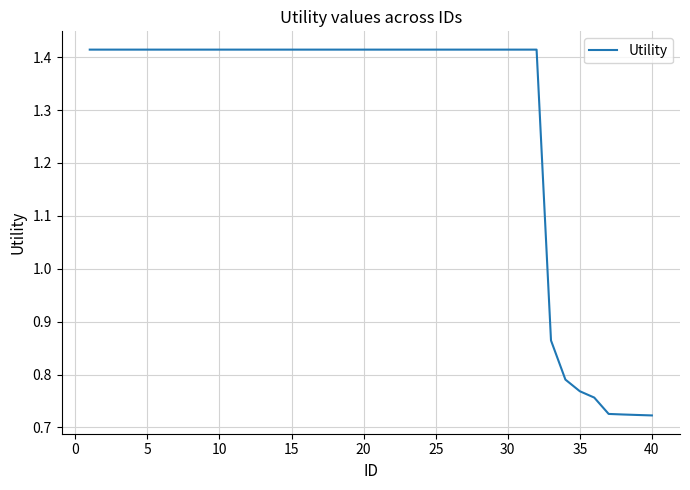

How many lines are shown in the chart?

1